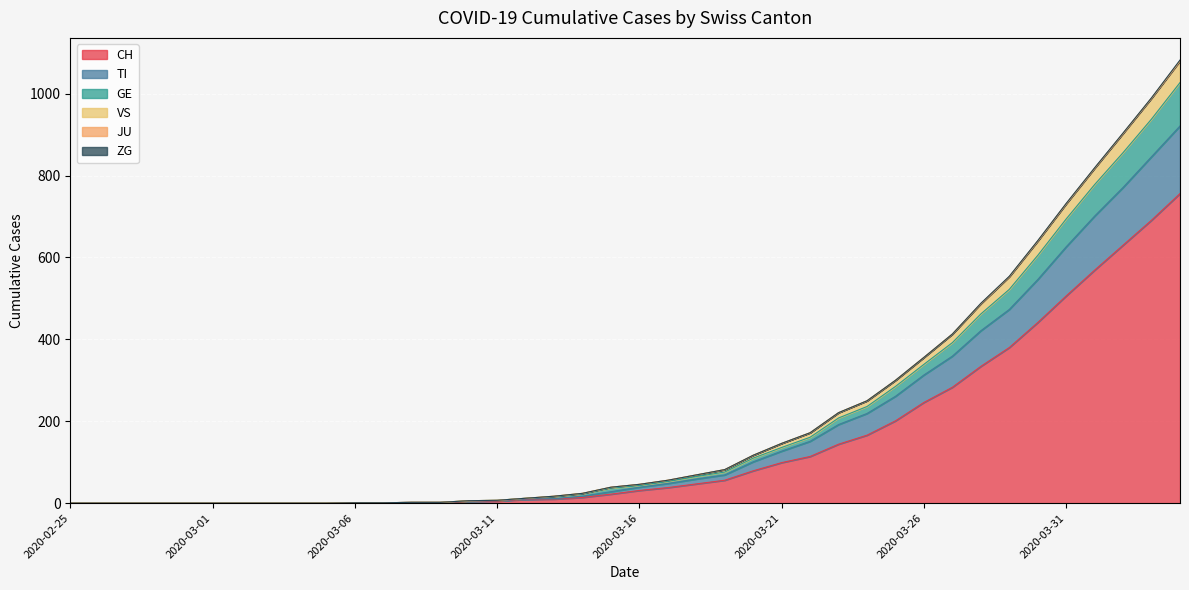

True or false: JU and TI cross at least once.

False